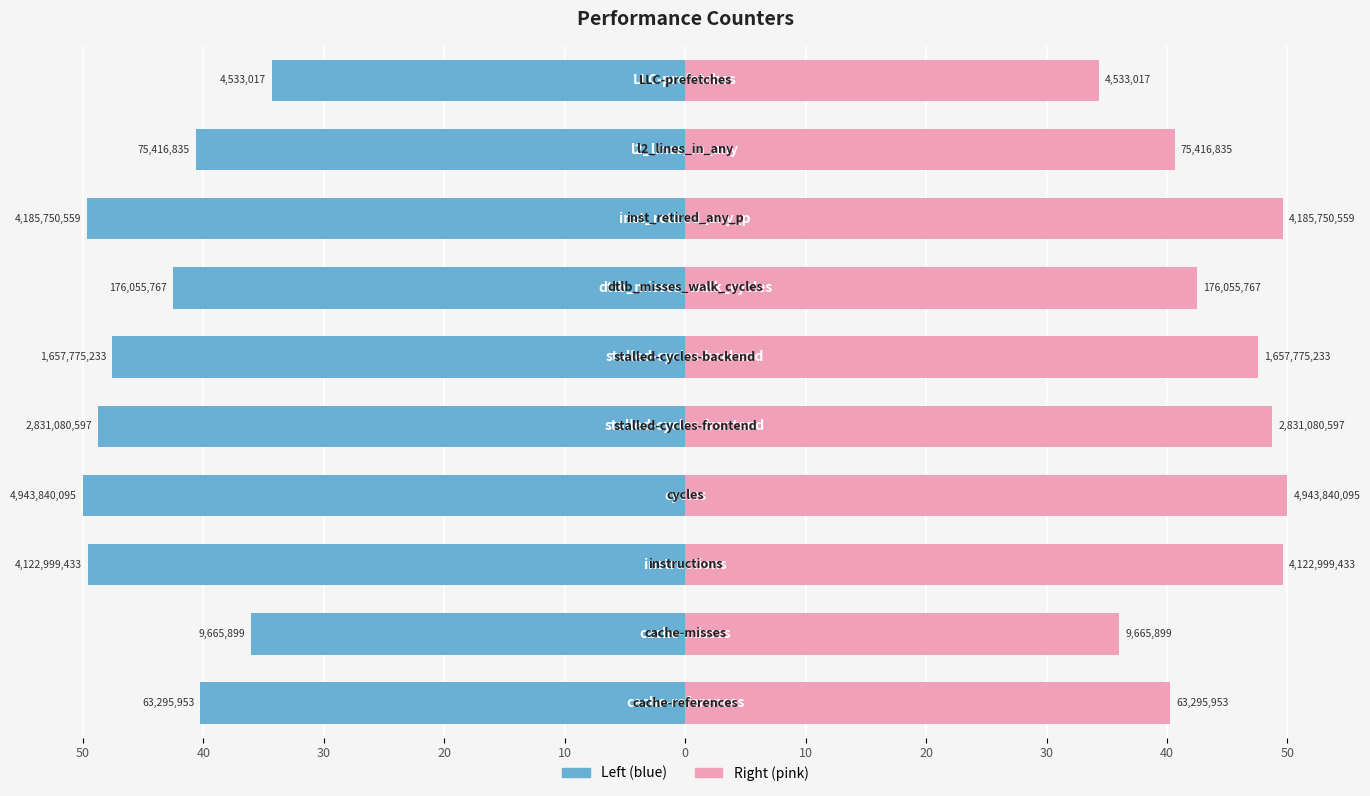

How many data points in value (log-normalized) are less than -42?

6